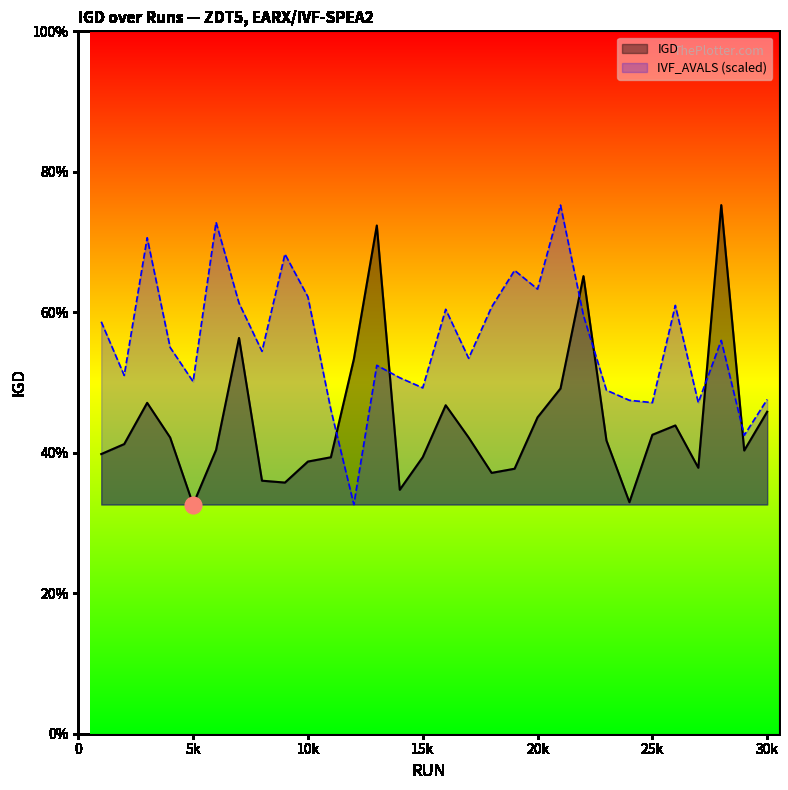

How many times do IGD and IVF_AVALS cross each other?

6